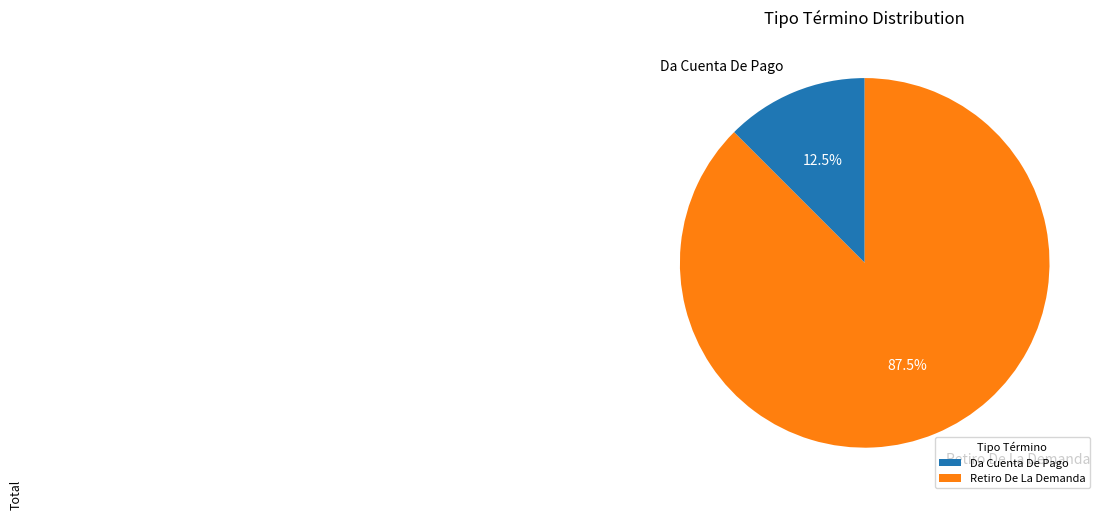

Which slice is the smallest?

Da Cuenta De Pago